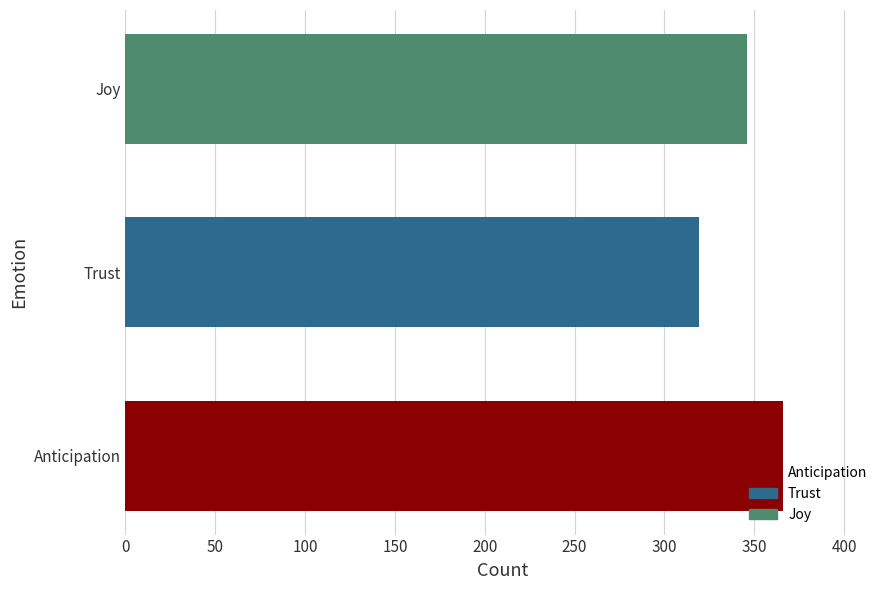

Rank the categories by value from lowest to highest.

Trust, Joy, Anticipation